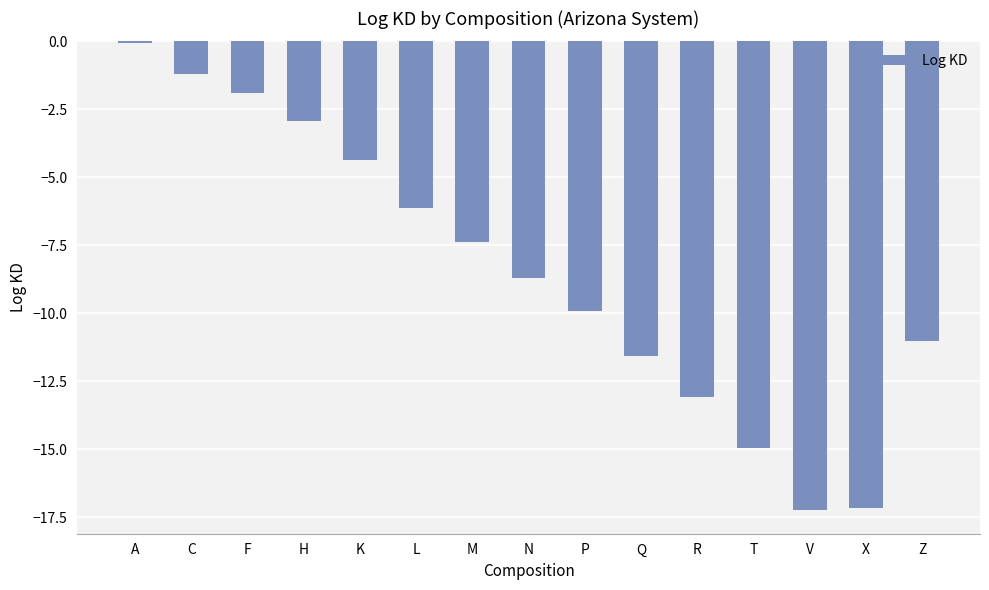

Between H and R, which is larger?

H